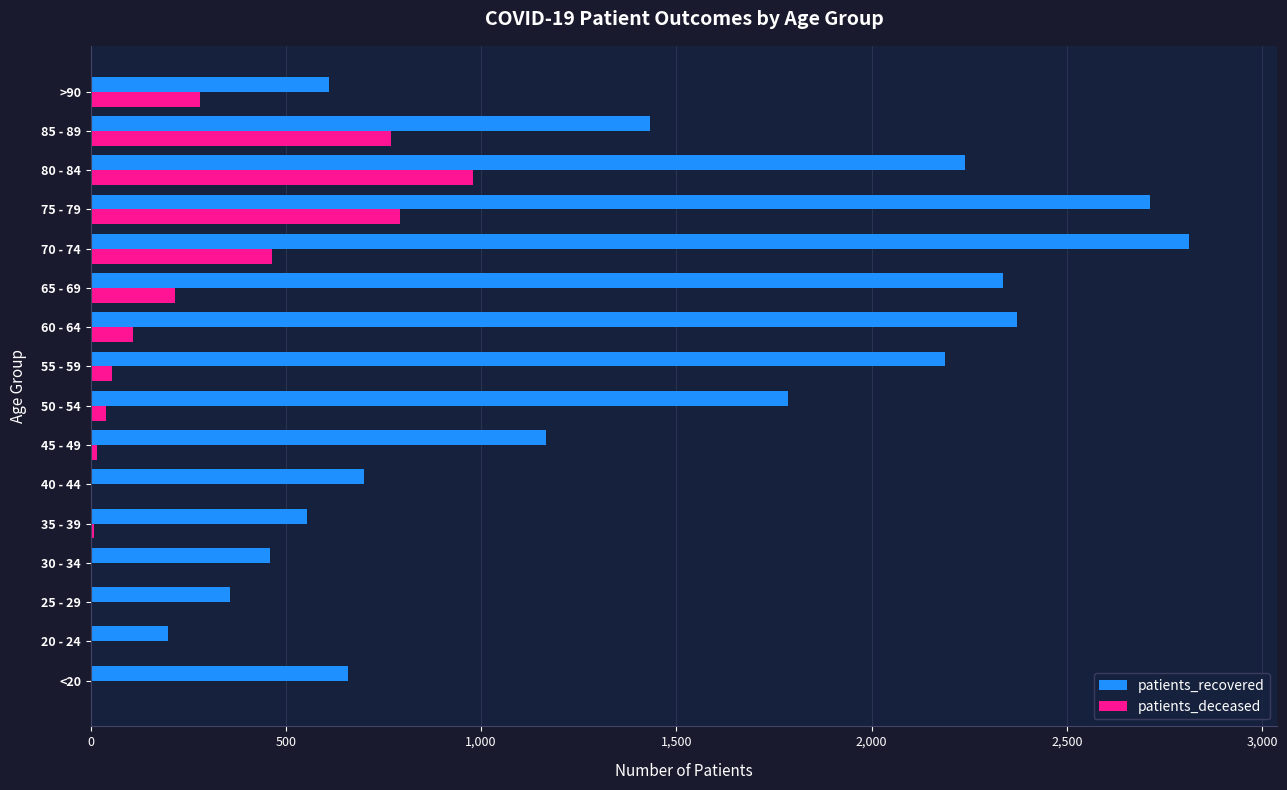

Which series has the largest total across all categories?

patients_recovered